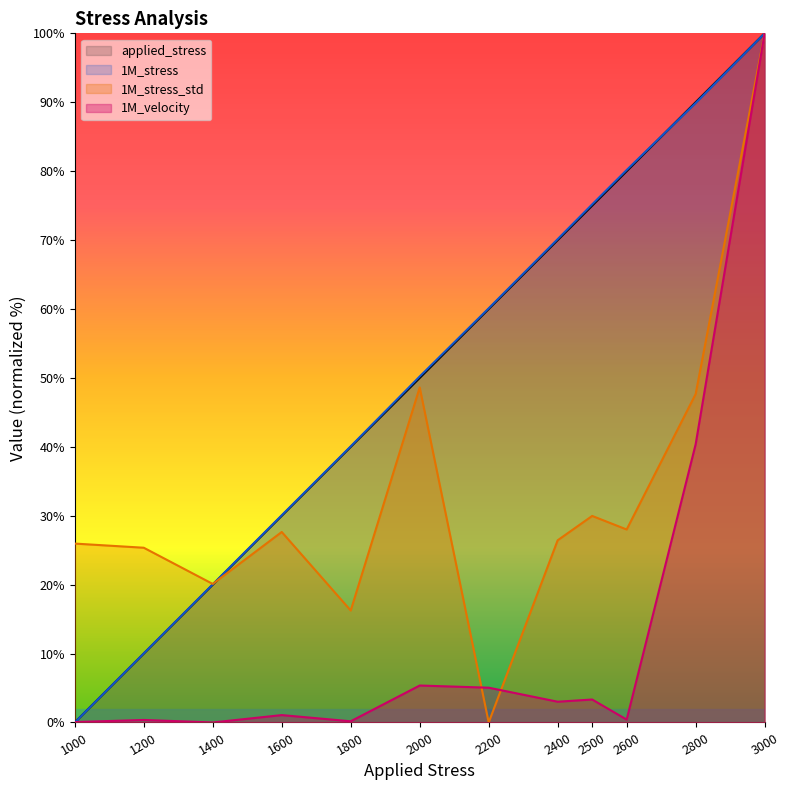

What is the average value of the 1M_stress series?

52.2